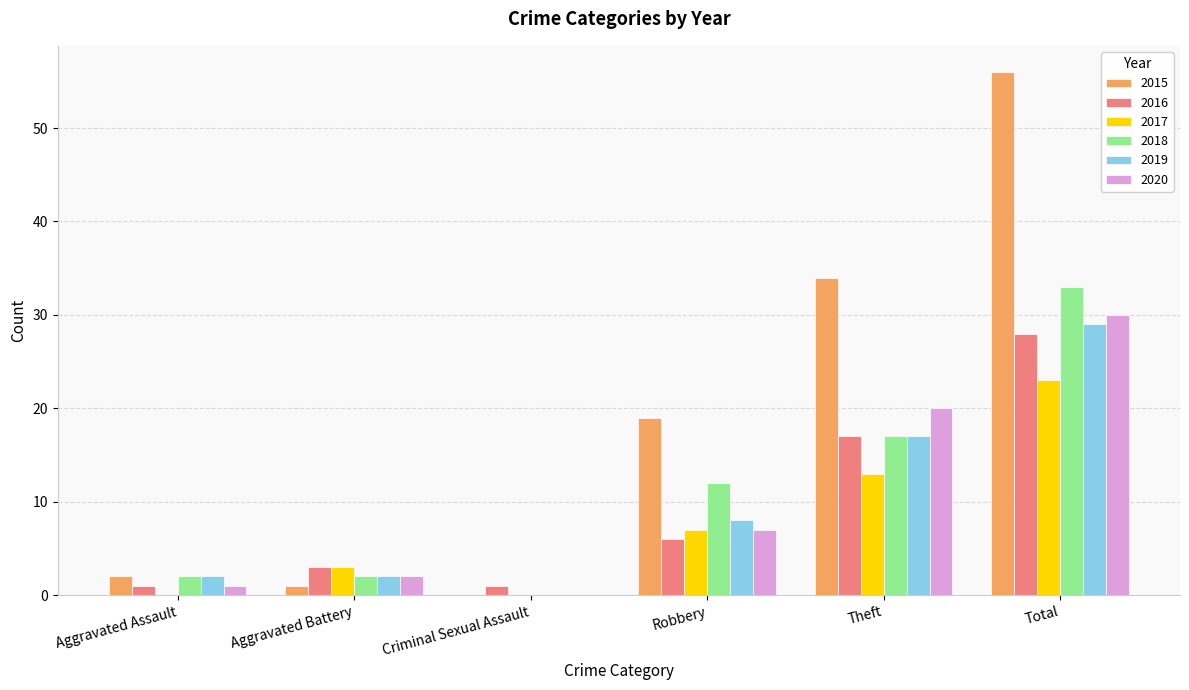

Reading left to right, transcribe all the data shown in this chart.

2015: 2	1	0	19	34	56
2016: 1	3	1	6	17	28
2017: 0	3	0	7	13	23
2018: 2	2	0	12	17	33
2019: 2	2	0	8	17	29
2020: 1	2	0	7	20	30